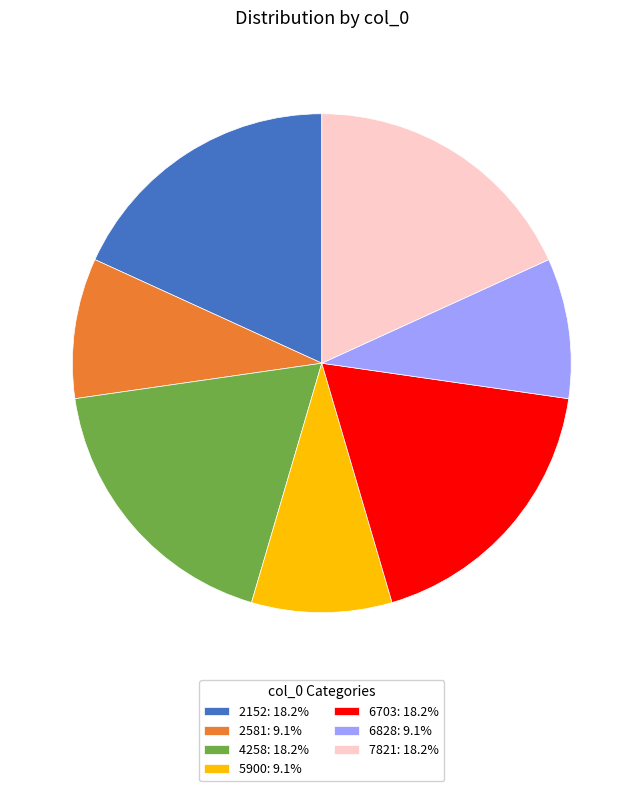

Is 2152: 18.2% the majority of the pie?

No